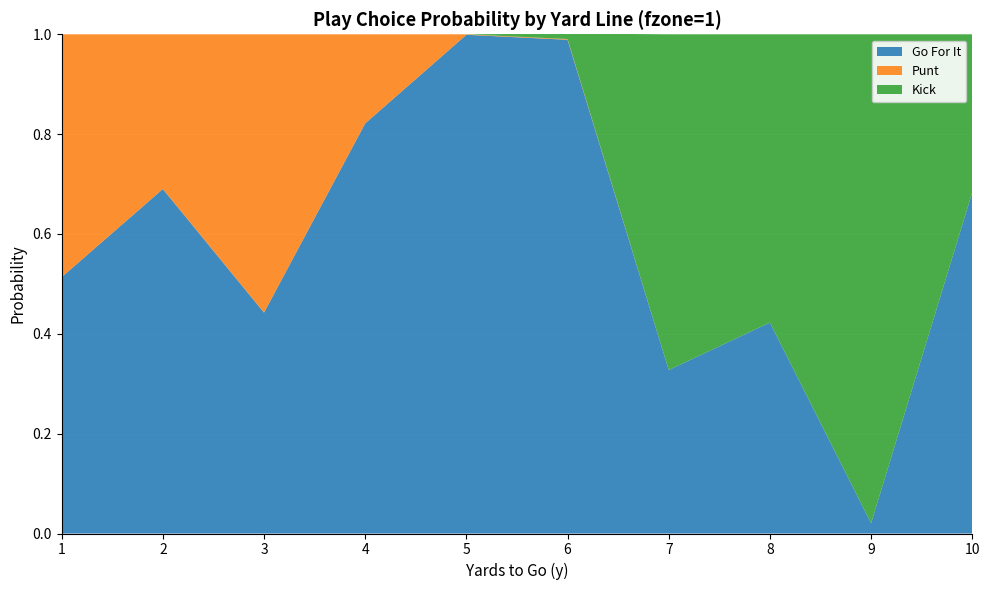

Reading left to right, extract all data points from this chart.

gofor: 1=0.5	2=0.7	3=0.4	4=0.8	5=1.0	6=1.0	7=0.3	8=0.4	9=0.0	10=0.7
punt: 1=0.5	2=0.3	3=0.6	4=0.2	5=0.0	6=0.0	7=0.0	8=0.0	9=0.0	10=0.0
kick: 1=0.0	2=0.0	3=0.0	4=0.0	5=0.0	6=0.0	7=0.7	8=0.6	9=1.0	10=0.3